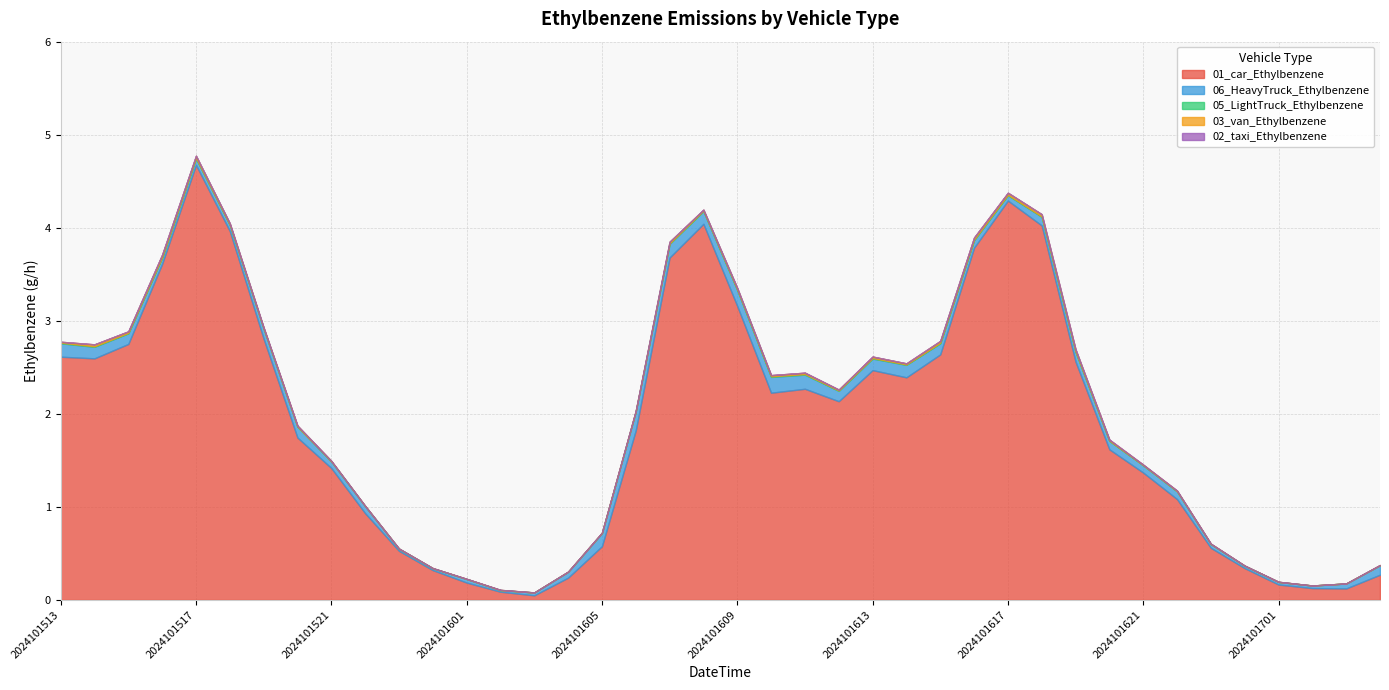

In 03_van_Ethylbenzene, how many points are higher than both neighbors (excluding endpoints)?

10